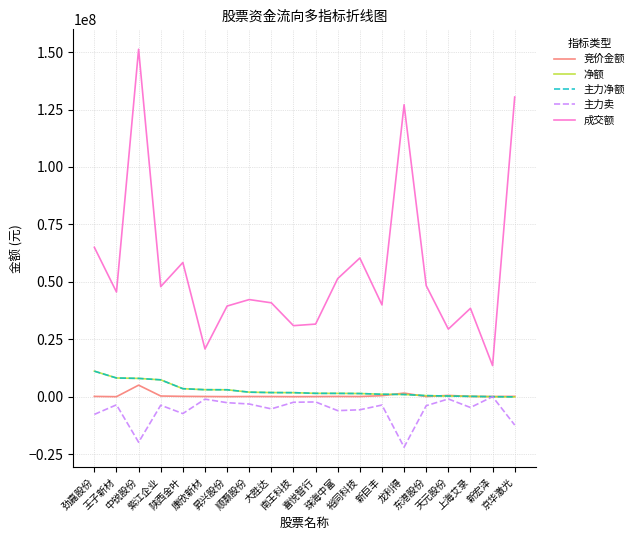

Does the chart have visible grid lines?

Yes